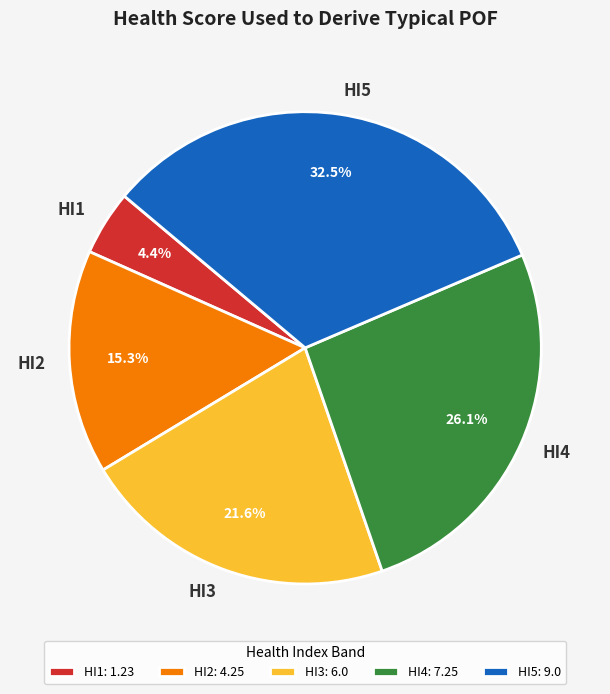

What is the ratio of the value at HI1 to the value at HI2?

0.3